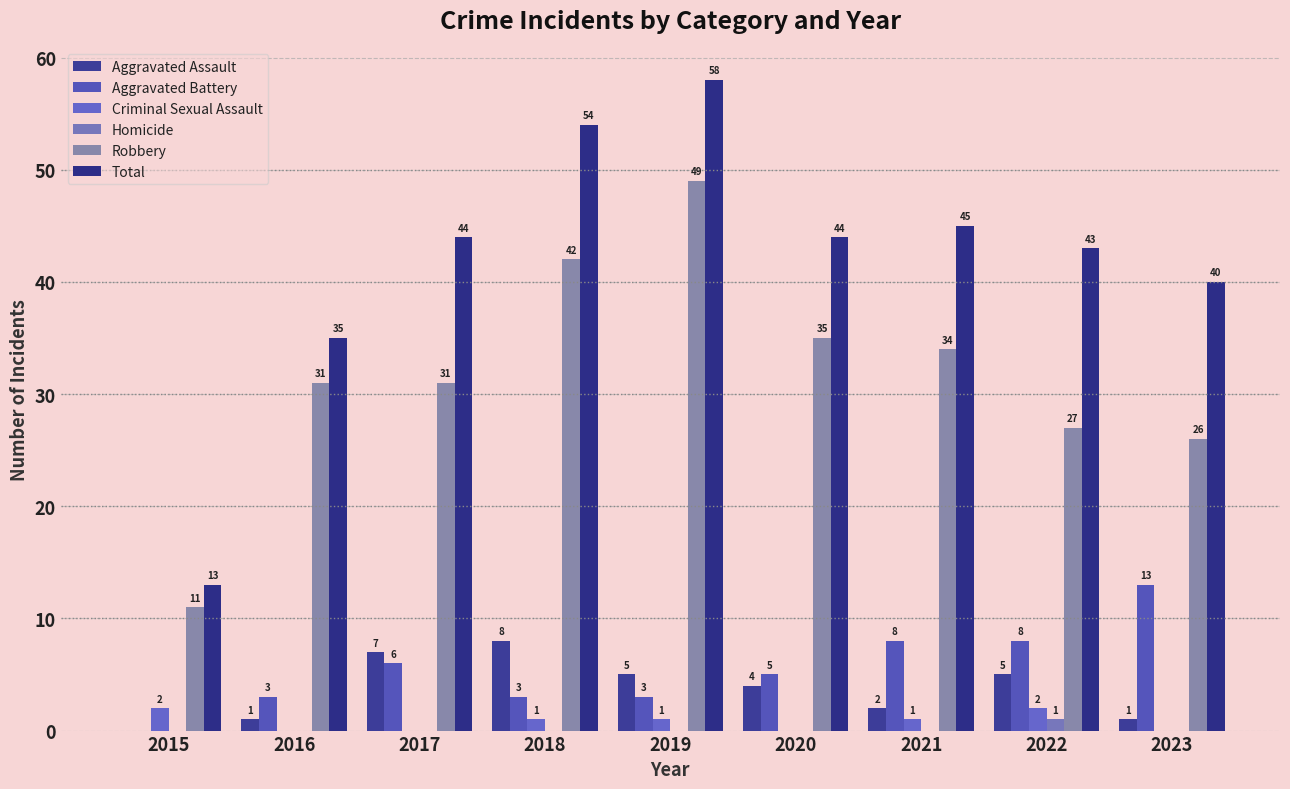

How many series are shown in this chart?

6